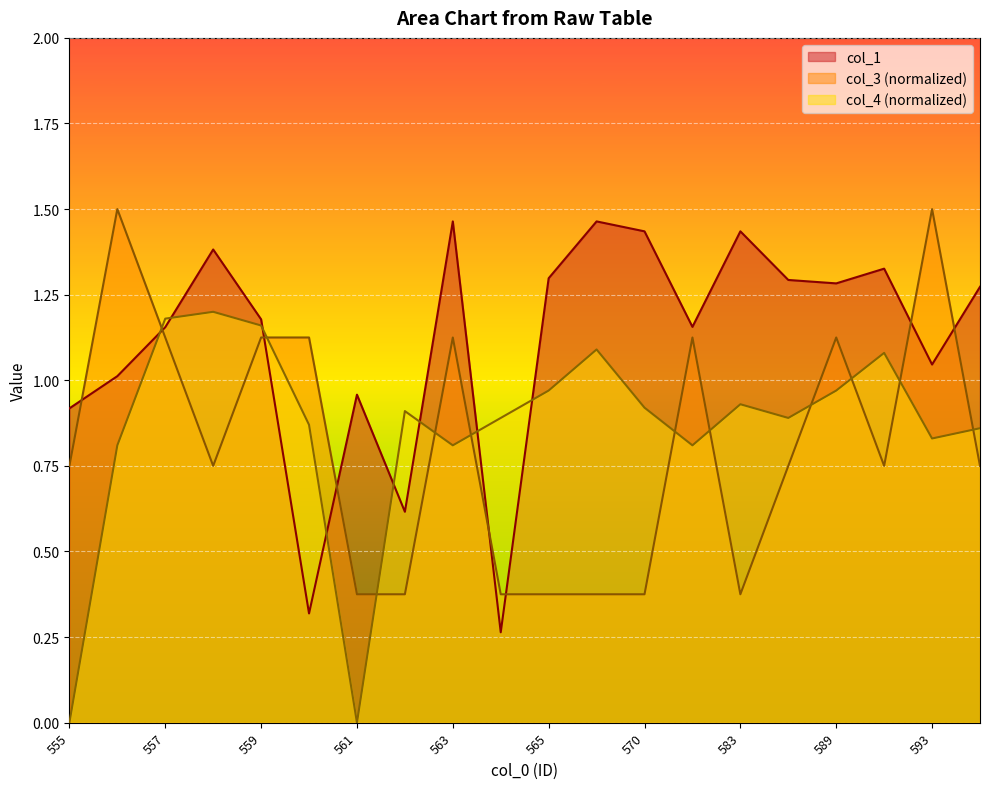

Which series has the largest total across all categories?

col_1